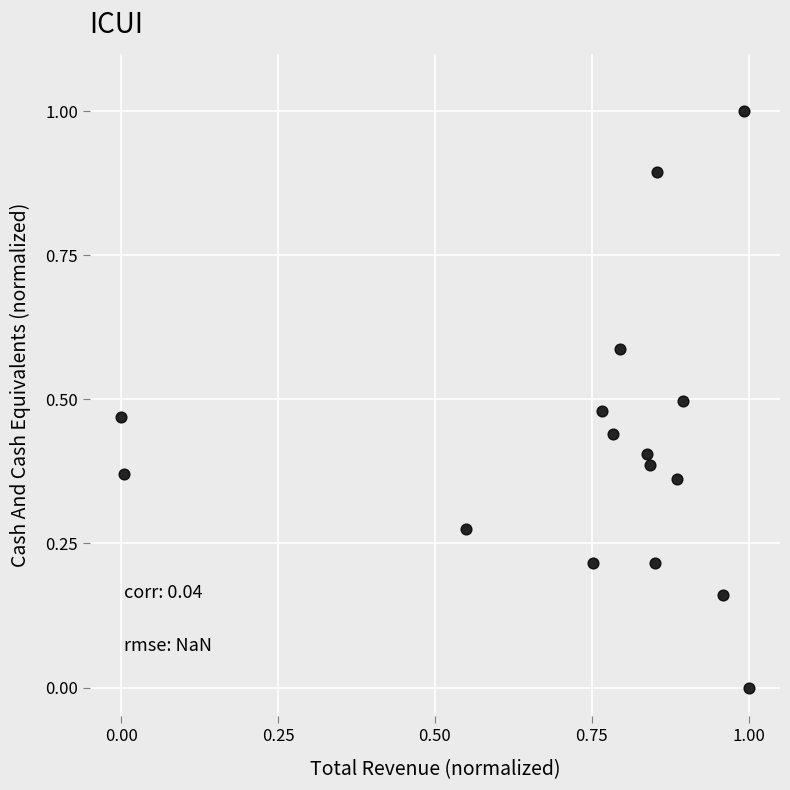

What is the range of X values (max minus min)?

1.0